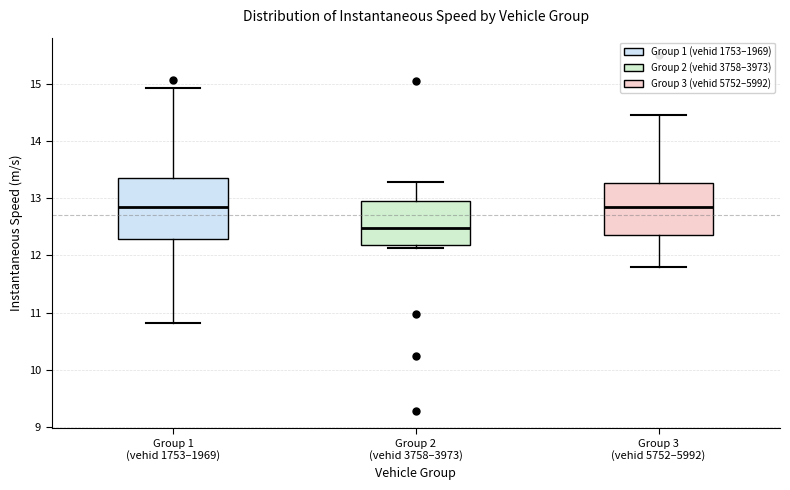

Reading left to right, transcribe this box plot: for each box, give where its median line is, the range the box spans, and where its two whiskers end, as read against the y-axis. The values are not printed on the chart, so give them approximately, as read against the axis.

Group 1 (vehid 1753–1969): median 12.9, box 12.3 to 13.3, whiskers 10.8 to 14.9
Group 2 (vehid 3758–3973): median 12.5, box 12.2 to 12.9, whiskers 12.1 to 13.3
Group 3 (vehid 5752–5992): median 12.8, box 12.3 to 13.3, whiskers 11.8 to 14.5